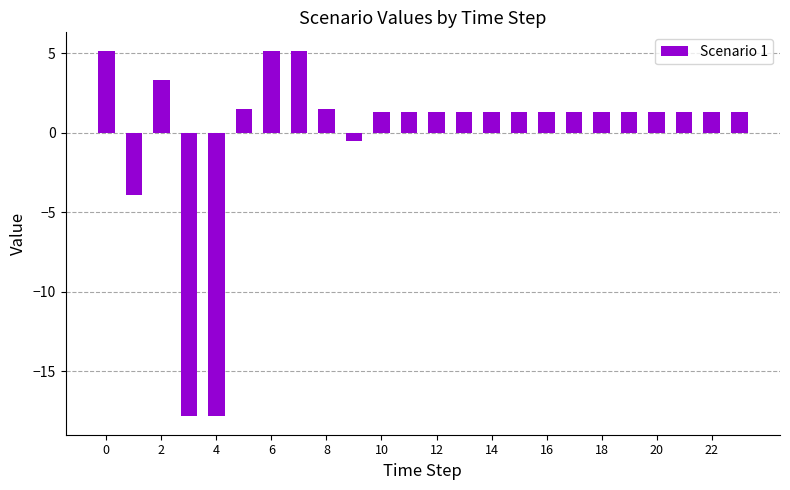

Reading left to right, what are all the values shown in this chart?

5.2	-3.9	3.3	-17.8	-17.8	1.5	5.2	5.2	1.5	-0.5	1.3	1.3	1.3	1.3	1.3	1.3	1.3	1.3	1.3	1.3	1.3	1.3	1.3	1.3